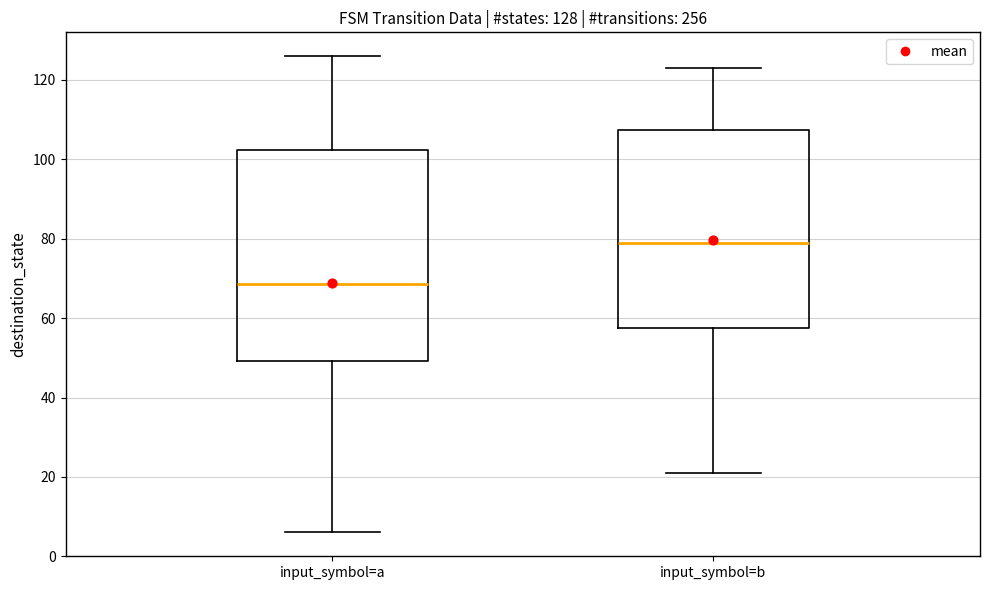

Comparing the boxes themselves (not the whiskers), which one is the tallest?

input_symbol=a